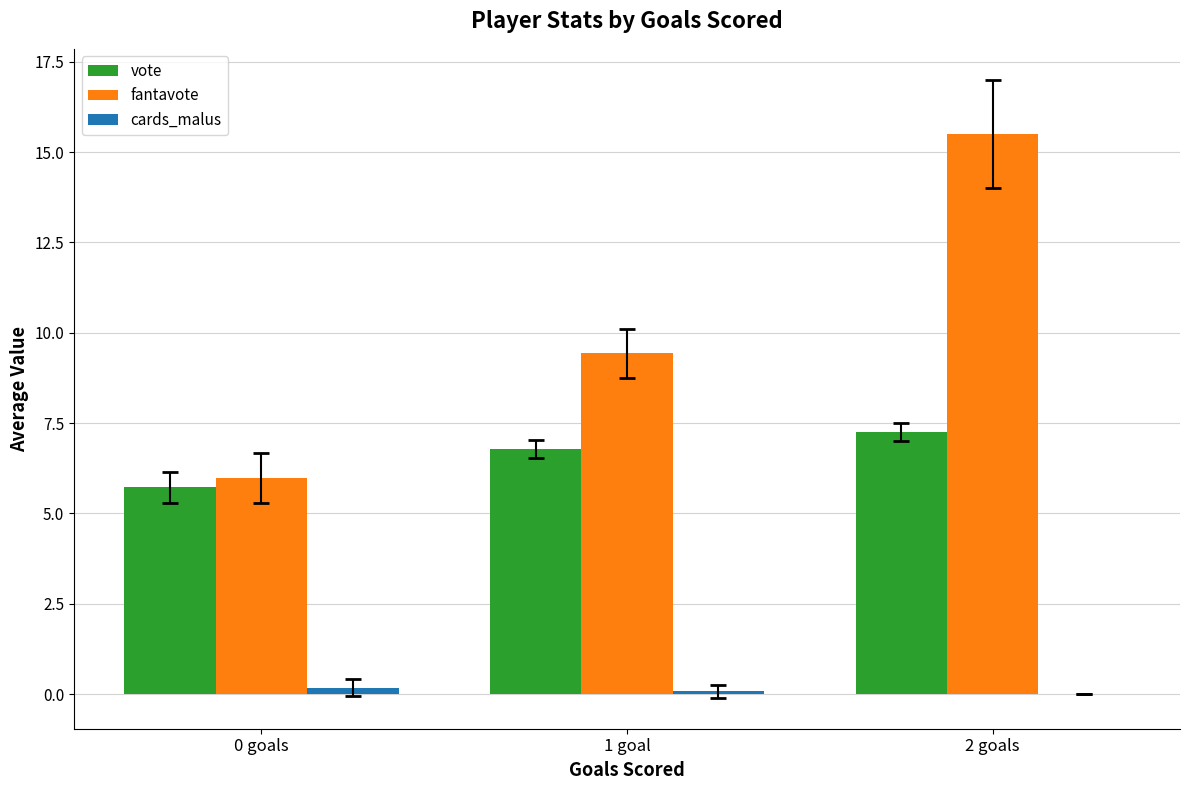

Which series has the largest total across all categories?

fantavote